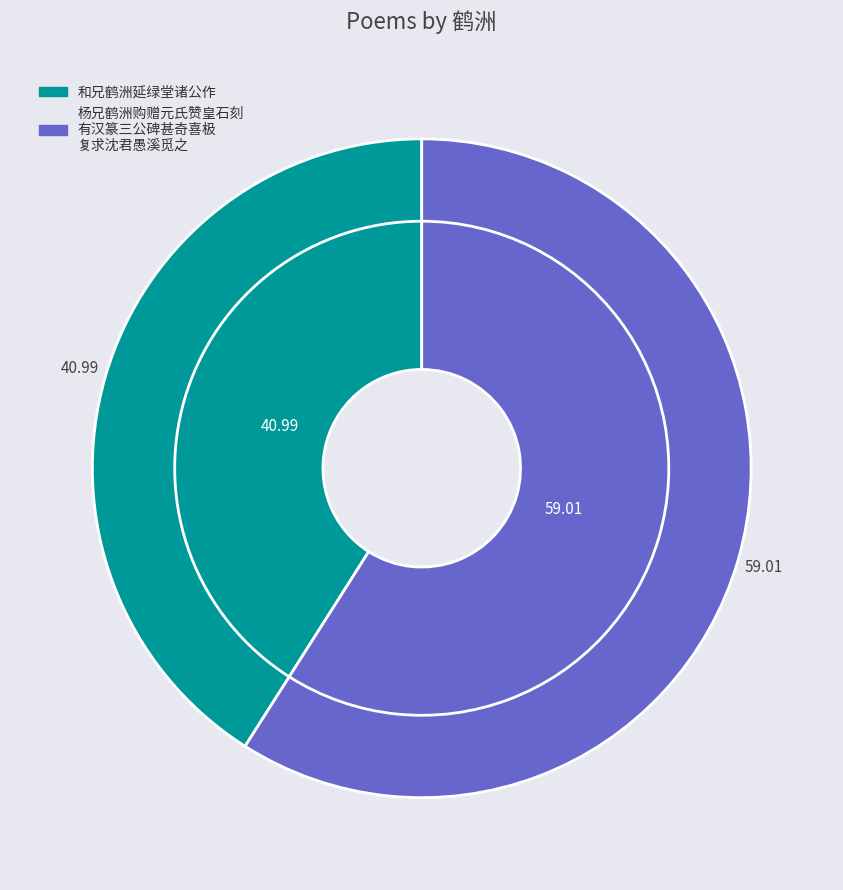

To the nearest percent, what is the average slice percentage?

50%